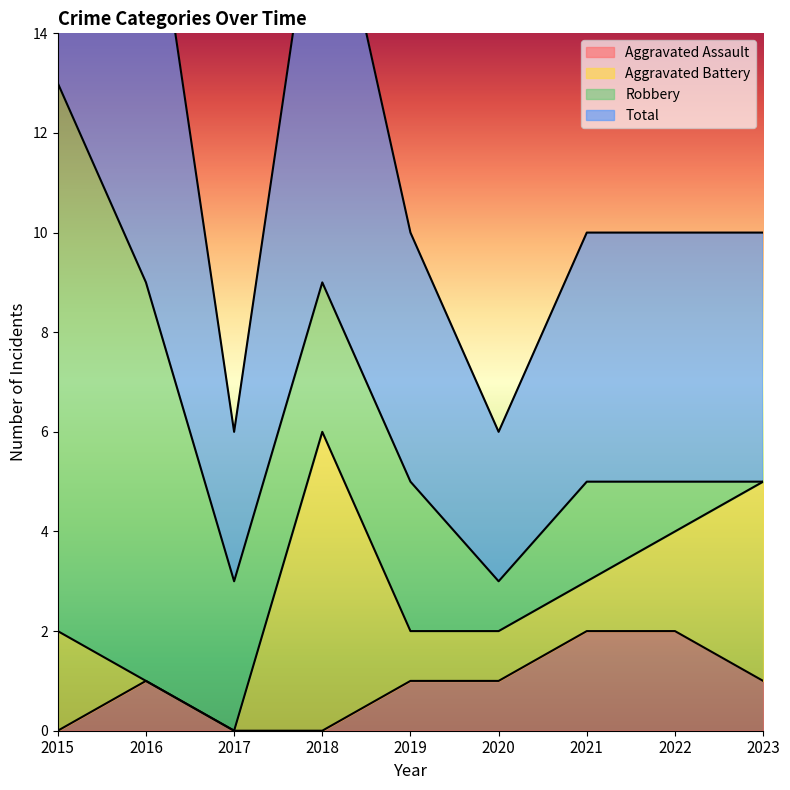

The Aggravated Assault series shows 0 at 2017. True or false?

True